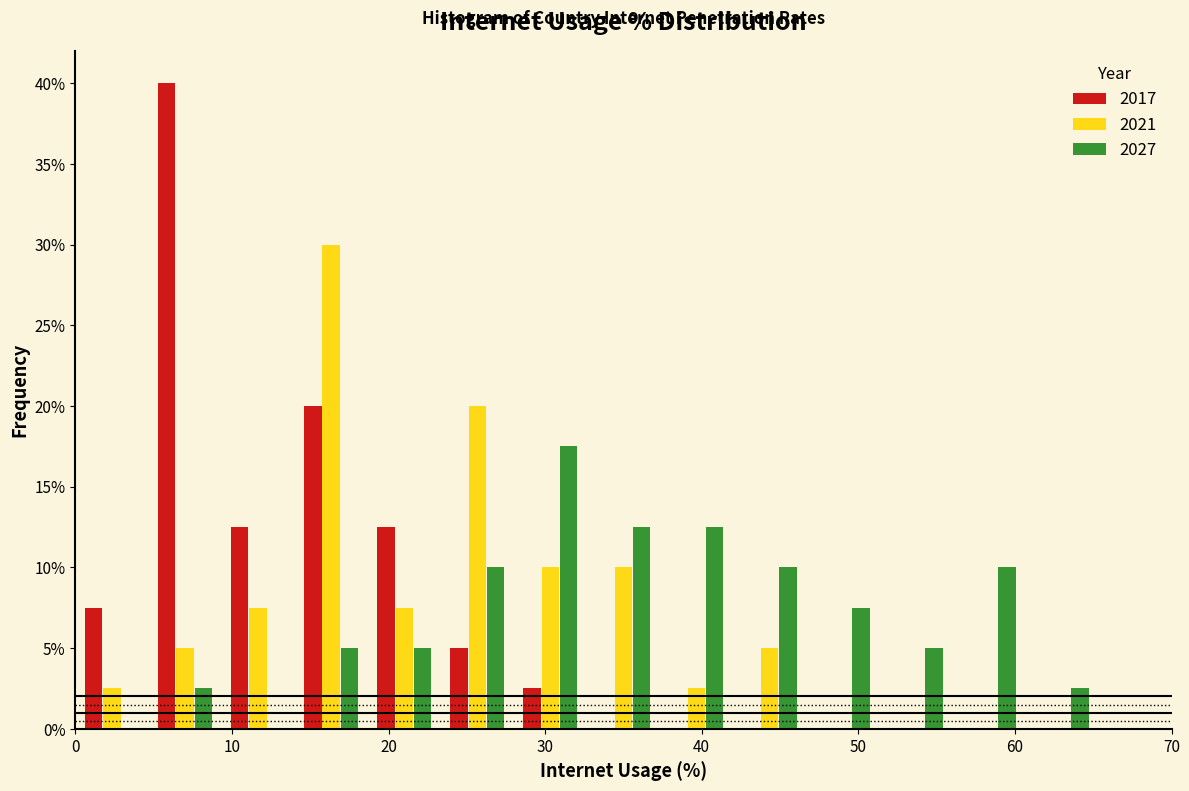

In the 2017 series, which range on the x-axis has the tallest bar?

5 to 9